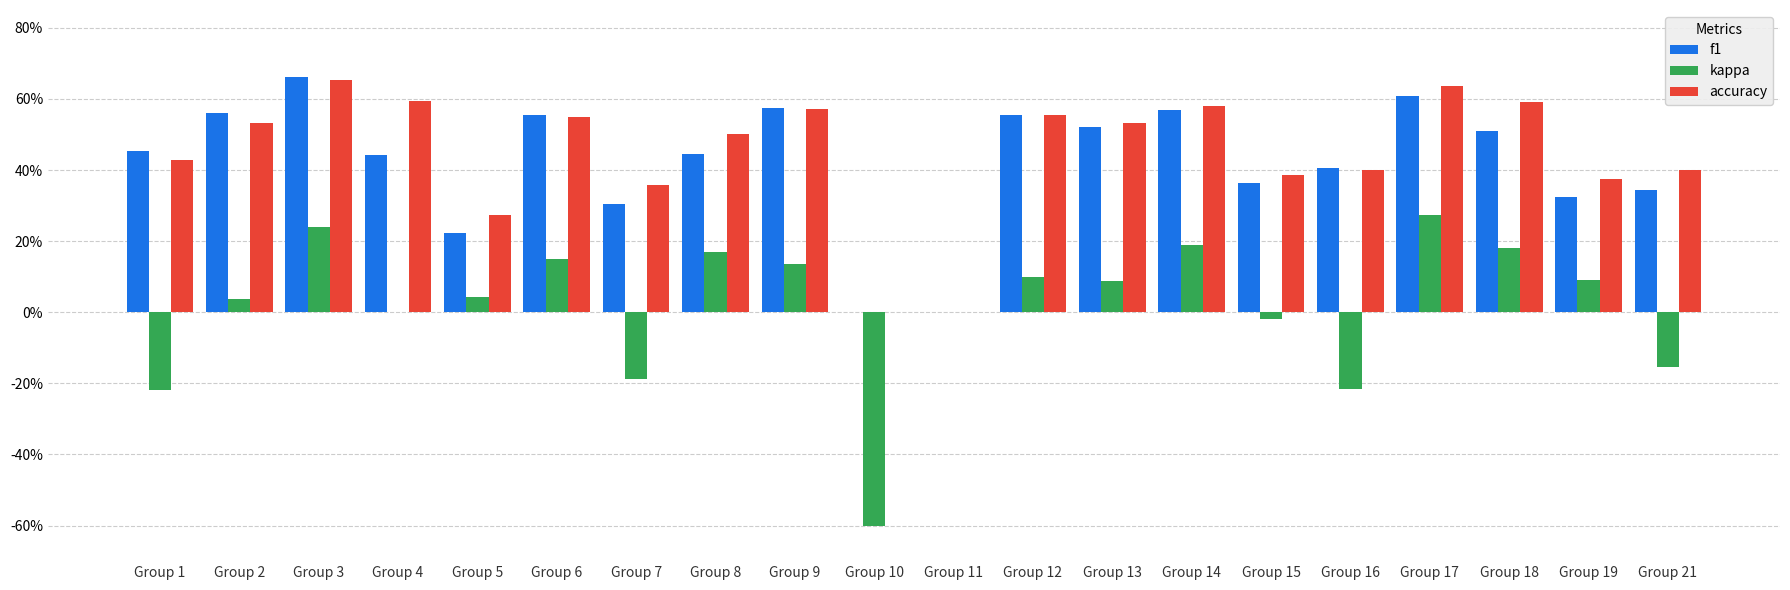

True or false: accuracy has a value of 0.2 at Group 12.

False